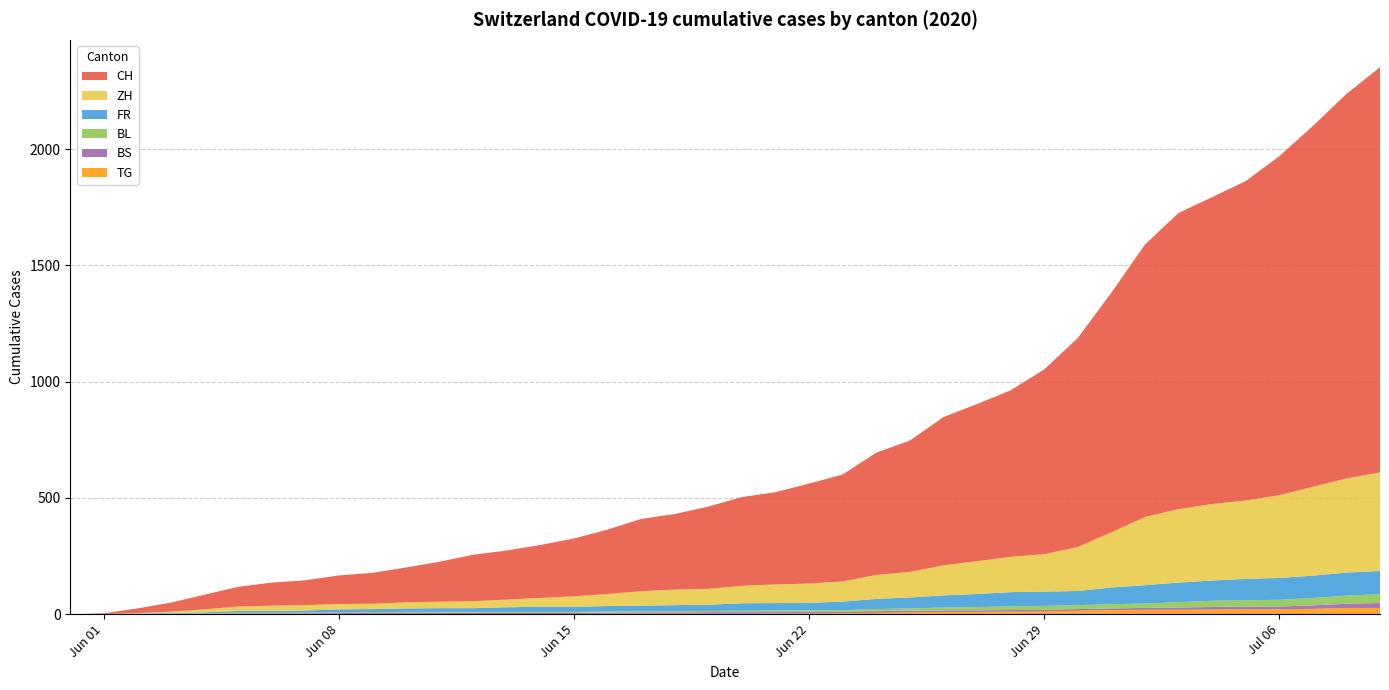

Reading left to right, transcribe all the data shown in this chart.

CH: 2020-05-31=0	2020-06-01=3	2020-06-02=20	2020-06-03=39	2020-06-04=63	2020-06-05=85	2020-06-06=99	2020-06-07=107	2020-06-08=123	2020-06-09=133	2020-06-10=150	2020-06-11=172	2020-06-12=200	2020-06-13=211	2020-06-14=228	2020-06-15=249	2020-06-16=277	2020-06-17=311	2020-06-18=325	2020-06-19=354	2020-06-20=382	2020-06-21=397	2020-06-22=430	2020-06-23=460	2020-06-24=526	2020-06-25=565	2020-06-26=638	2020-06-27=676	2020-06-28=716	2020-06-29=795	2020-06-30=899	2020-07-01=1031	2020-07-02=1172	2020-07-03=1274	2020-07-04=1320	2020-07-05=1374	2020-07-06=1458	2020-07-07=1552	2020-07-08=1654	2020-07-09=1743
ZH: 2020-05-31=0	2020-06-01=0	2020-06-02=2	2020-06-03=5	2020-06-04=13	2020-06-05=19	2020-06-06=23	2020-06-07=23	2020-06-08=23	2020-06-09=23	2020-06-10=26	2020-06-11=28	2020-06-12=30	2020-06-13=33	2020-06-14=38	2020-06-15=45	2020-06-16=52	2020-06-17=62	2020-06-18=67	2020-06-19=68	2020-06-20=75	2020-06-21=80	2020-06-22=83	2020-06-23=87	2020-06-24=103	2020-06-25=110	2020-06-26=129	2020-06-27=141	2020-06-28=152	2020-06-29=161	2020-06-30=189	2020-07-01=237	2020-07-02=293	2020-07-03=316	2020-07-04=329	2020-07-05=337	2020-07-06=356	2020-07-07=382	2020-07-08=405	2020-07-09=424
FR: 2020-05-31=0	2020-06-01=0	2020-06-02=2	2020-06-03=3	2020-06-04=5	2020-06-05=7	2020-06-06=7	2020-06-07=9	2020-06-08=13	2020-06-09=13	2020-06-10=15	2020-06-11=16	2020-06-12=16	2020-06-13=20	2020-06-14=22	2020-06-15=22	2020-06-16=23	2020-06-17=24	2020-06-18=26	2020-06-19=27	2020-06-20=32	2020-06-21=32	2020-06-22=32	2020-06-23=36	2020-06-24=44	2020-06-25=47	2020-06-26=52	2020-06-27=56	2020-06-28=61	2020-06-29=61	2020-06-30=61	2020-07-01=72	2020-07-02=79	2020-07-03=84	2020-07-04=87	2020-07-05=92	2020-07-06=94	2020-07-07=96	2020-07-08=99	2020-07-09=100
BL: 2020-05-31=0	2020-06-01=1	2020-06-02=1	2020-06-03=2	2020-06-04=2	2020-06-05=3	2020-06-06=3	2020-06-07=3	2020-06-08=3	2020-06-09=3	2020-06-10=4	2020-06-11=4	2020-06-12=4	2020-06-13=4	2020-06-14=4	2020-06-15=4	2020-06-16=5	2020-06-17=5	2020-06-18=5	2020-06-19=5	2020-06-20=6	2020-06-21=7	2020-06-22=7	2020-06-23=7	2020-06-24=9	2020-06-25=10	2020-06-26=12	2020-06-27=14	2020-06-28=16	2020-06-29=17	2020-06-30=17	2020-07-01=18	2020-07-02=19	2020-07-03=23	2020-07-04=27	2020-07-05=27	2020-07-06=29	2020-07-07=32	2020-07-08=35	2020-07-09=38
BS: 2020-05-31=0	2020-06-01=0	2020-06-02=0	2020-06-03=1	2020-06-04=1	2020-06-05=4	2020-06-06=4	2020-06-07=4	2020-06-08=4	2020-06-09=5	2020-06-10=5	2020-06-11=5	2020-06-12=5	2020-06-13=5	2020-06-14=5	2020-06-15=5	2020-06-16=5	2020-06-17=6	2020-06-18=6	2020-06-19=7	2020-06-20=7	2020-06-21=7	2020-06-22=7	2020-06-23=7	2020-06-24=7	2020-06-25=7	2020-06-26=7	2020-06-27=7	2020-06-28=7	2020-06-29=7	2020-06-30=7	2020-07-01=7	2020-07-02=8	2020-07-03=10	2020-07-04=11	2020-07-05=12	2020-07-06=12	2020-07-07=15	2020-07-08=18	2020-07-09=21
TG: 2020-05-31=0	2020-06-01=0	2020-06-02=0	2020-06-03=0	2020-06-04=0	2020-06-05=0	2020-06-06=0	2020-06-07=0	2020-06-08=1	2020-06-09=1	2020-06-10=1	2020-06-11=1	2020-06-12=1	2020-06-13=1	2020-06-14=1	2020-06-15=1	2020-06-16=2	2020-06-17=2	2020-06-18=2	2020-06-19=2	2020-06-20=2	2020-06-21=2	2020-06-22=3	2020-06-23=4	2020-06-24=6	2020-06-25=8	2020-06-26=10	2020-06-27=10	2020-06-28=11	2020-06-29=12	2020-06-30=15	2020-07-01=18	2020-07-02=19	2020-07-03=19	2020-07-04=20	2020-07-05=21	2020-07-06=21	2020-07-07=23	2020-07-08=27	2020-07-09=27